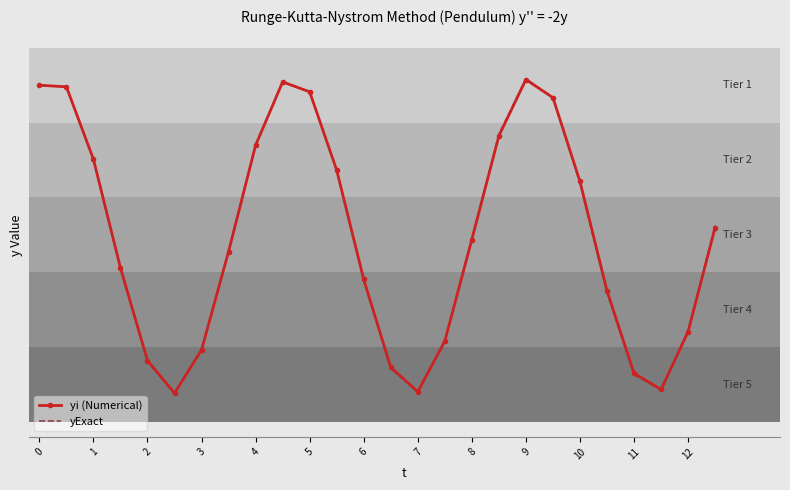

True or false: yExact has more than 0 interior local peaks.

True